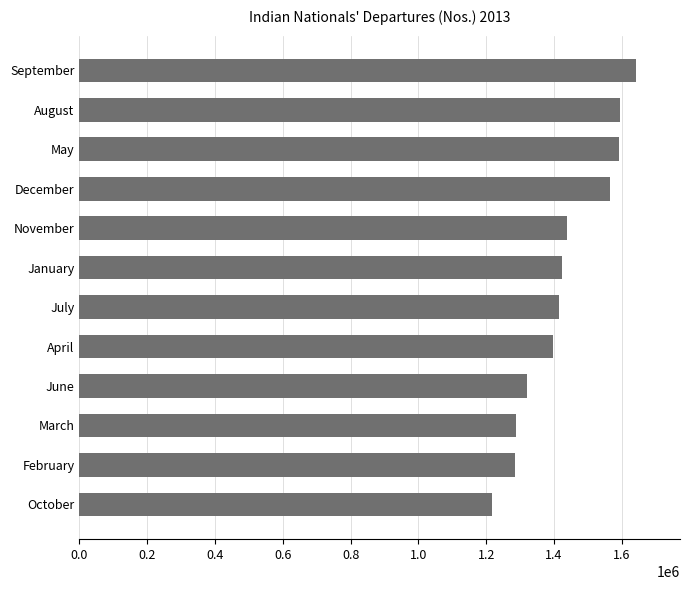

What is the greatest value displayed?

1640118